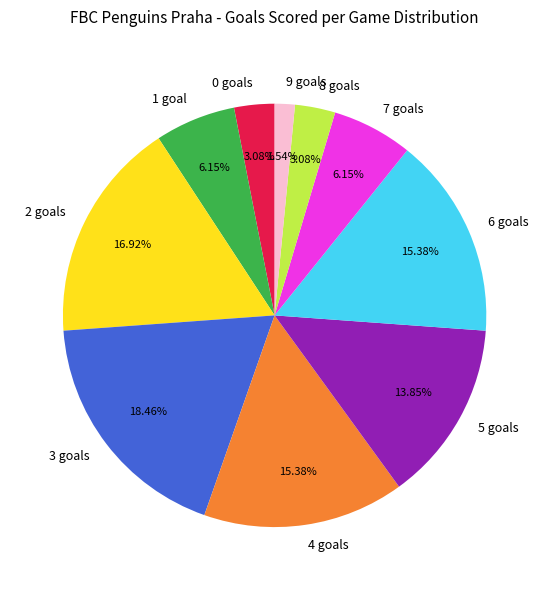

Which slice is the smallest?

9 goals